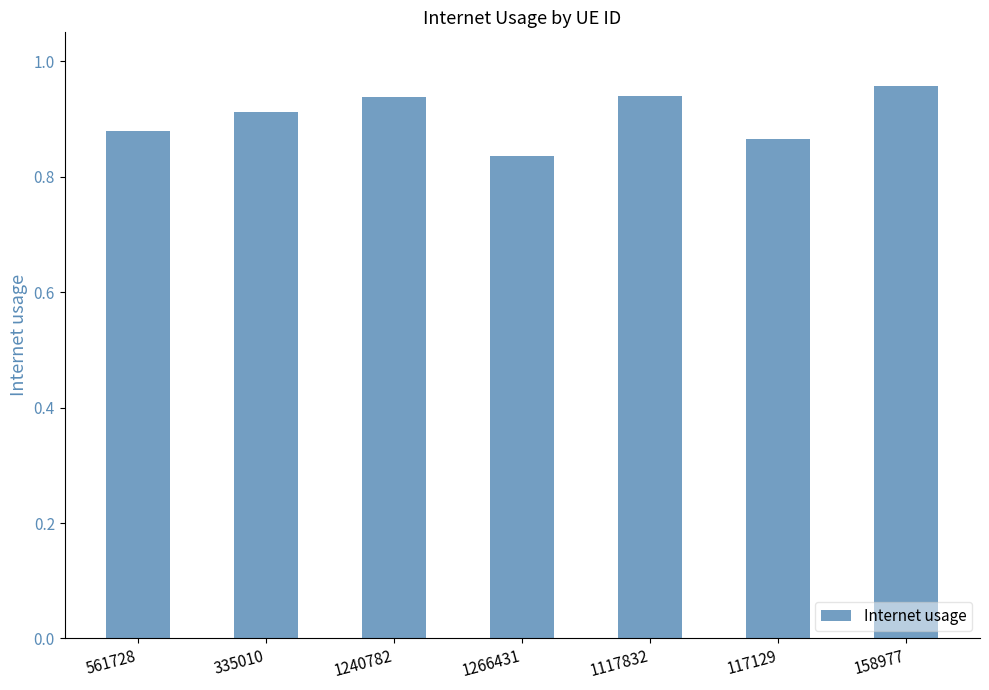

Between 1266431 and 1240782, which is larger?

1240782